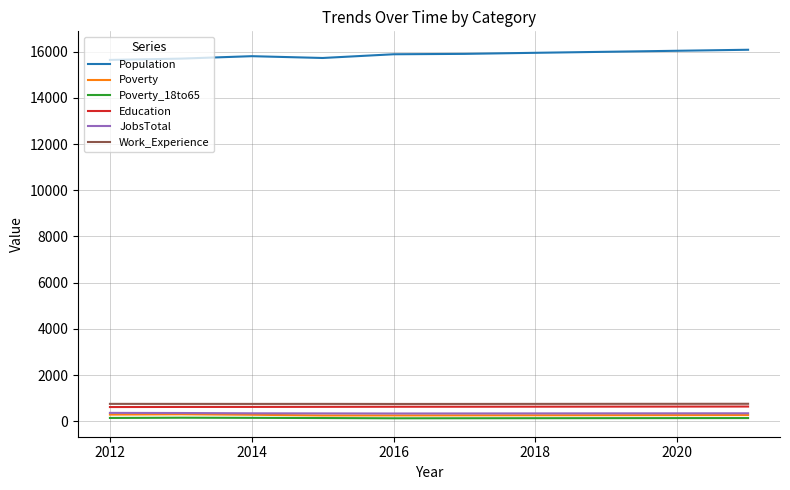

True or false: Population and Poverty_18to65 intersect in this chart.

False